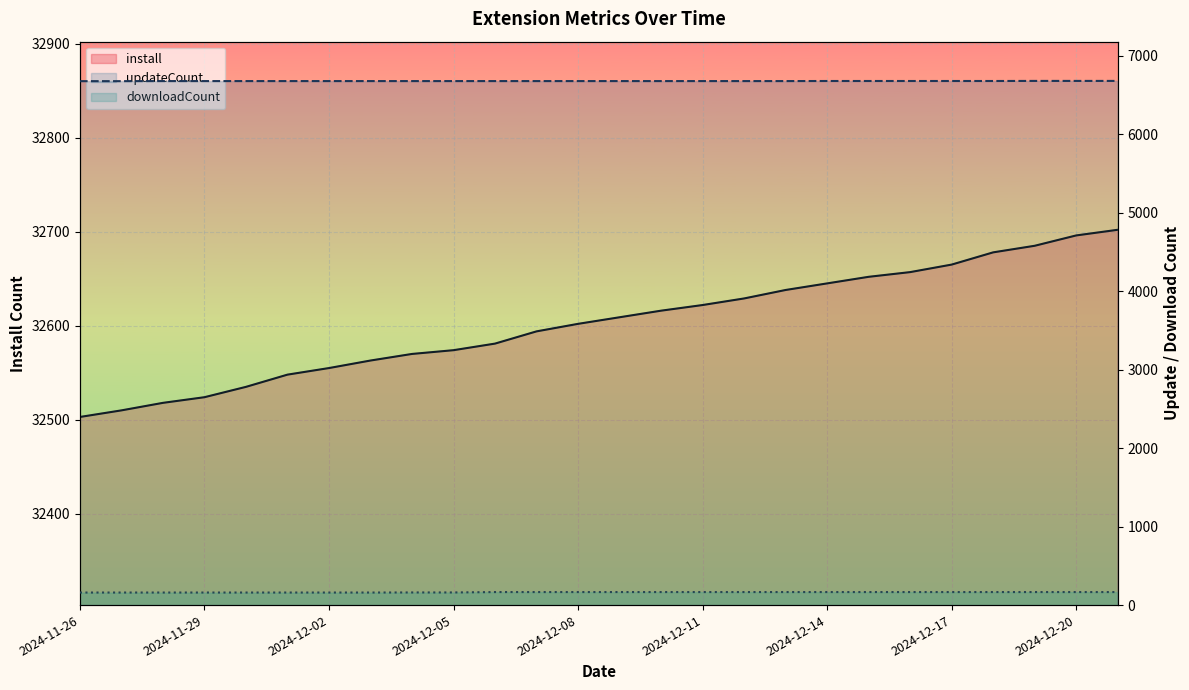

Which series has the largest total across all categories?

install